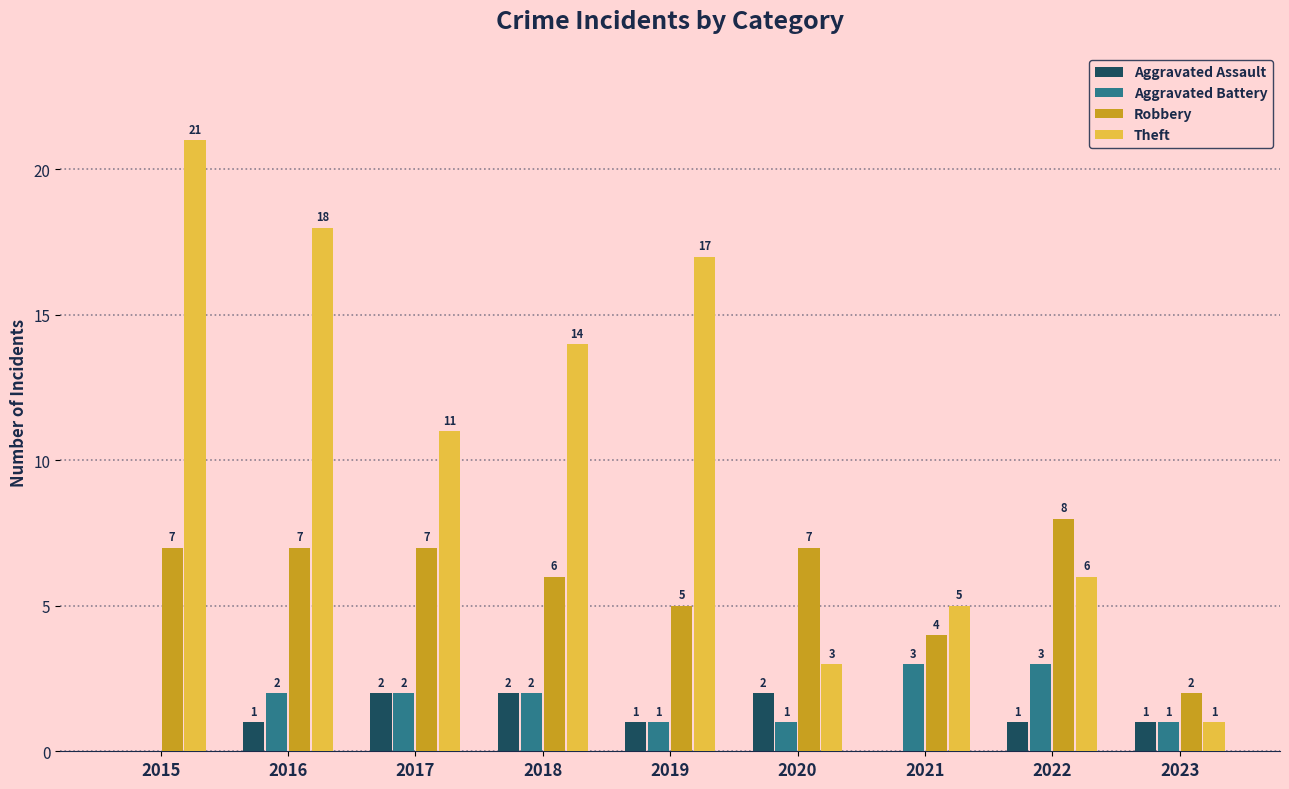

How many Robbery values are between 5 and 7?

6